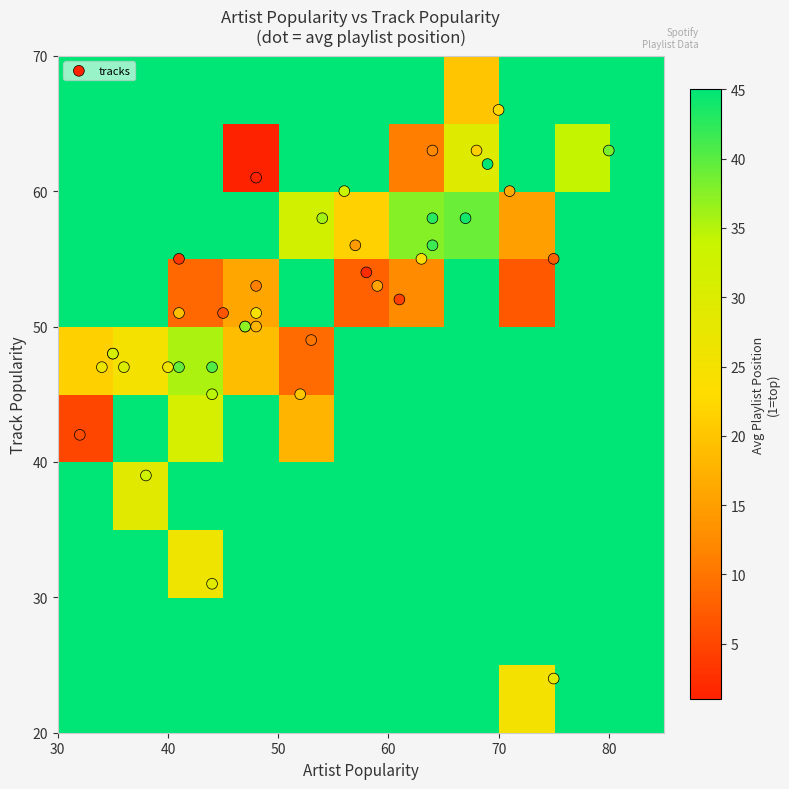

Which series has the largest range (max minus min)?

artist_popularity